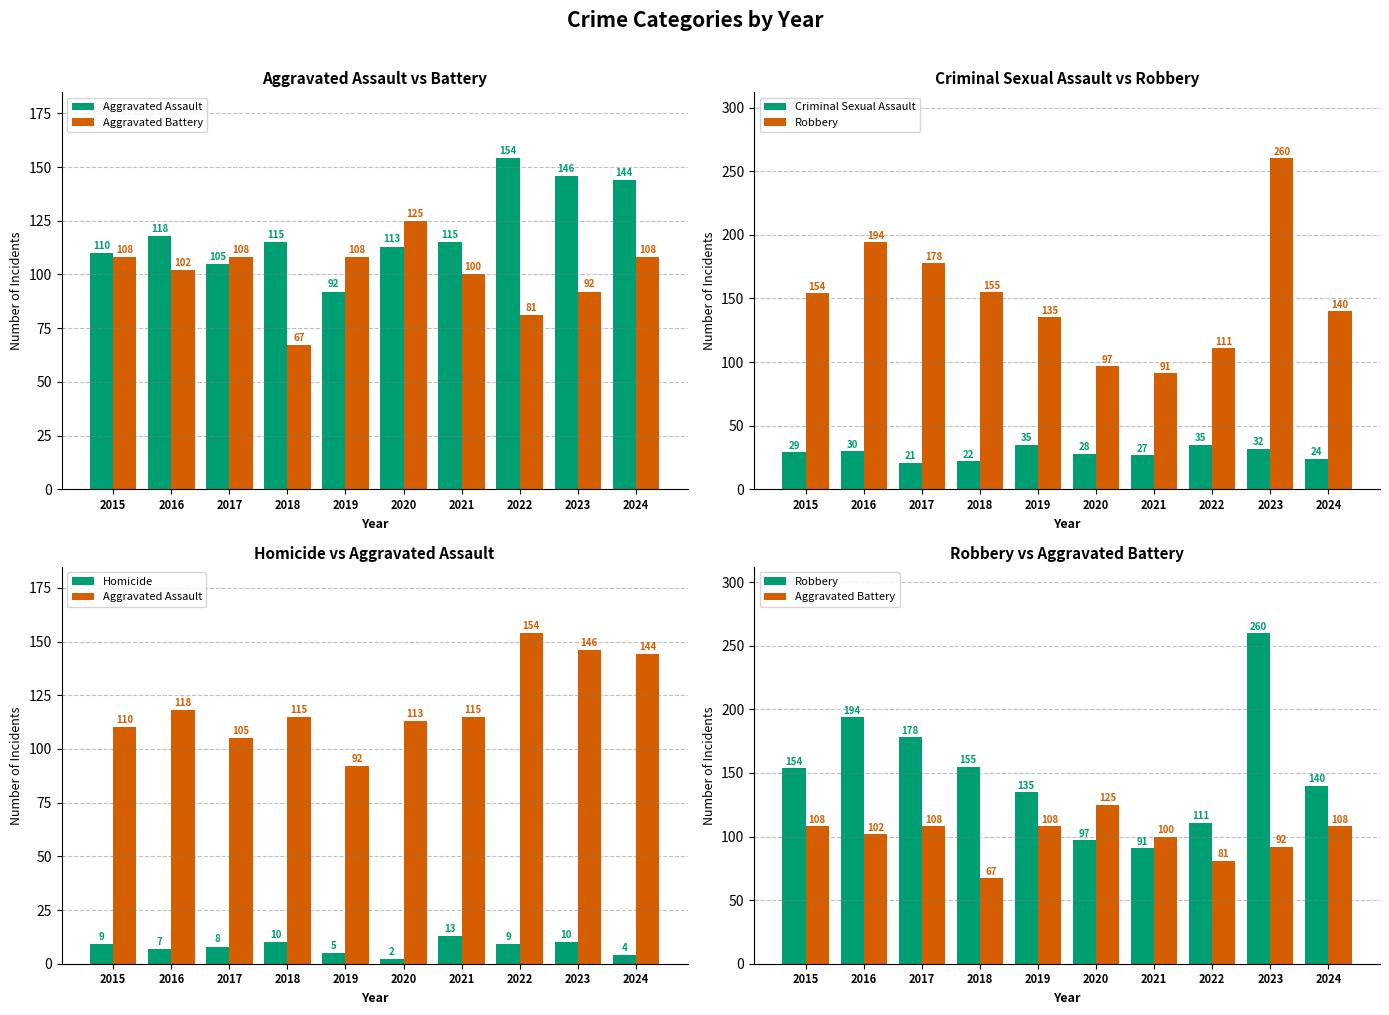

Reading left to right, list all the values displayed in this chart.

Aggravated Assault: 110	118	105	115	92	113	115	154	146	144
Aggravated Battery: 108	102	108	67	108	125	100	81	92	108
Criminal Sexual Assault: 29	30	21	22	35	28	27	35	32	24
Robbery: 154	194	178	155	135	97	91	111	260	140
Homicide: 9	7	8	10	5	2	13	9	10	4